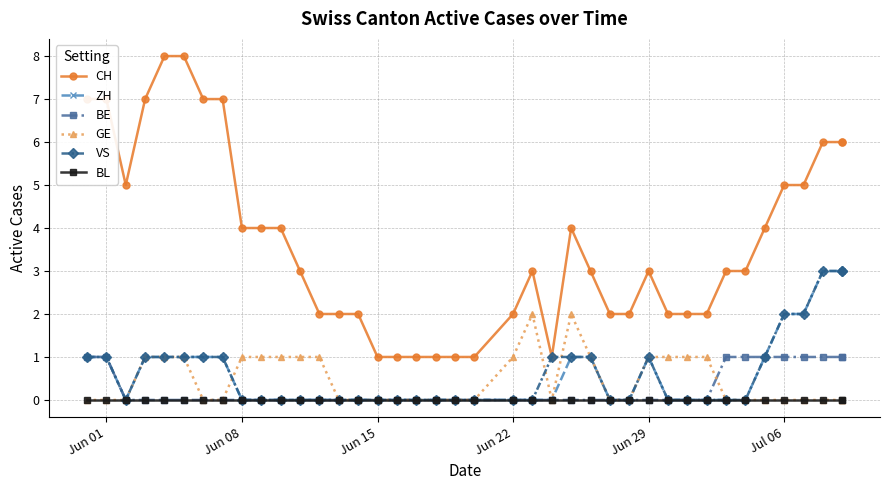

What position from the left is Jun 15?

16